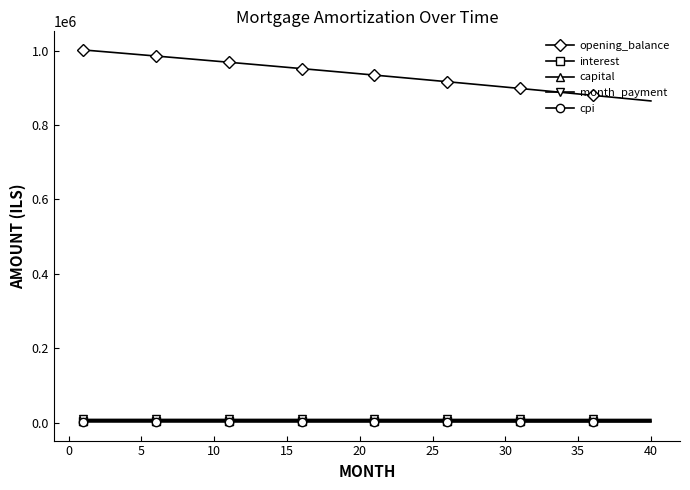

What is the maximum value shown in the chart?

1001666.7